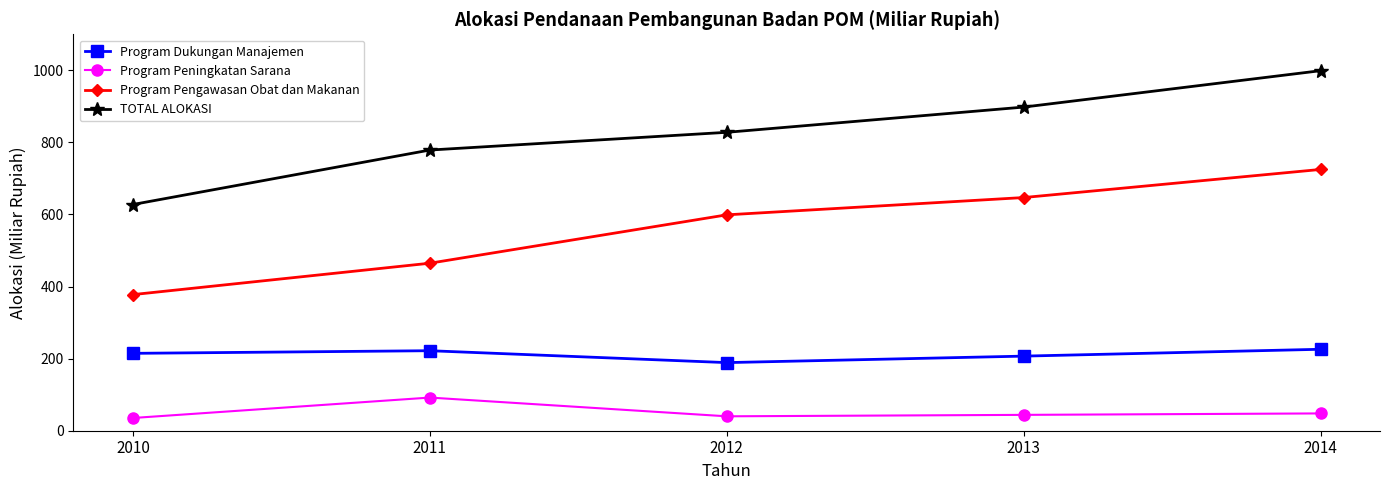

In Program Dukungan Manajemen, how many points are lower than both neighbors (excluding endpoints)?

1